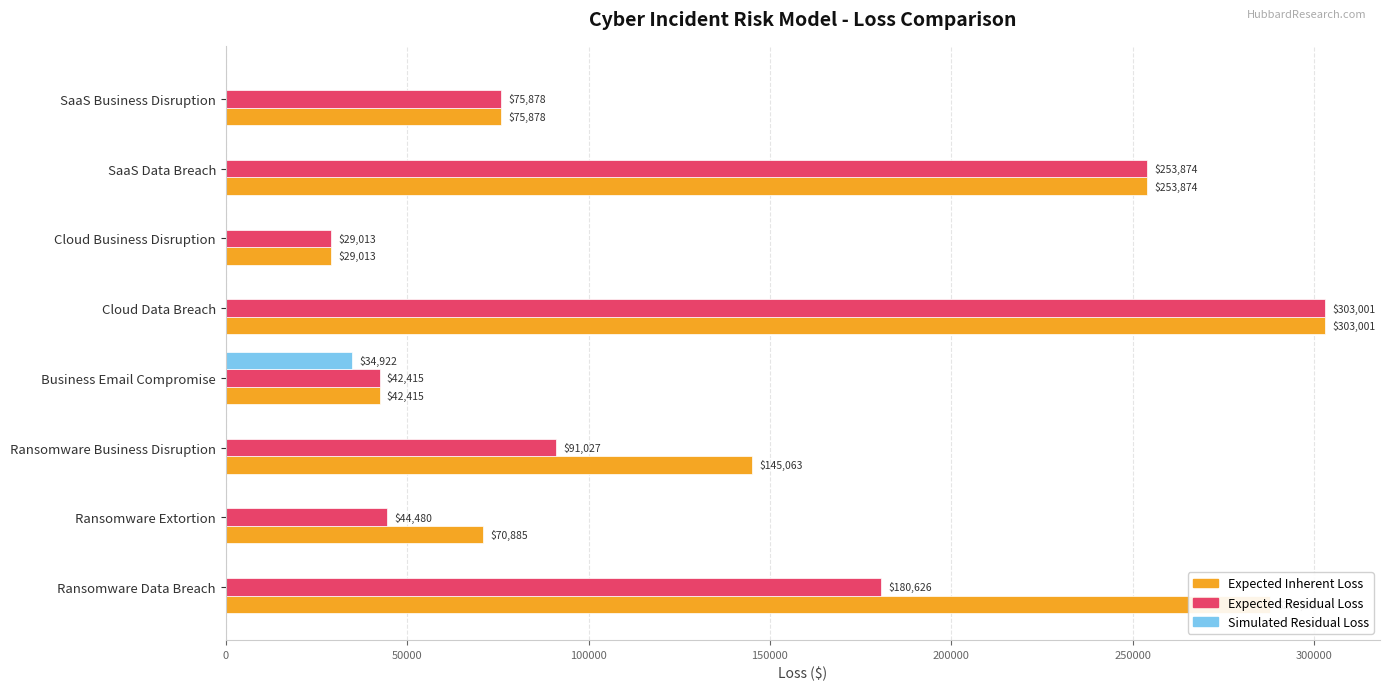

At which category is the sum across all series the highest?

Cloud Data Breach